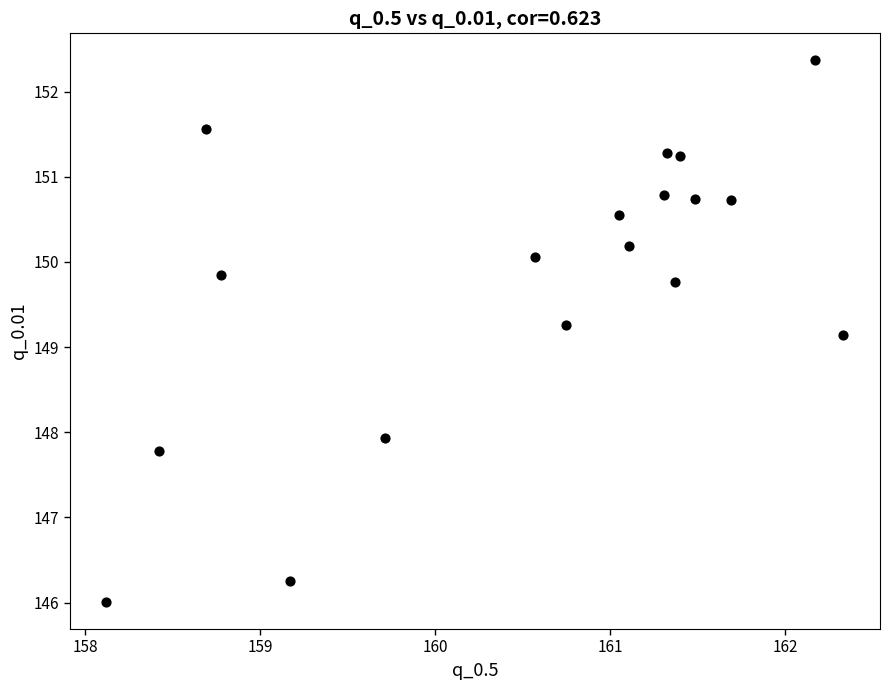

What Y value in the scatter plot is closest to 149?

149.1